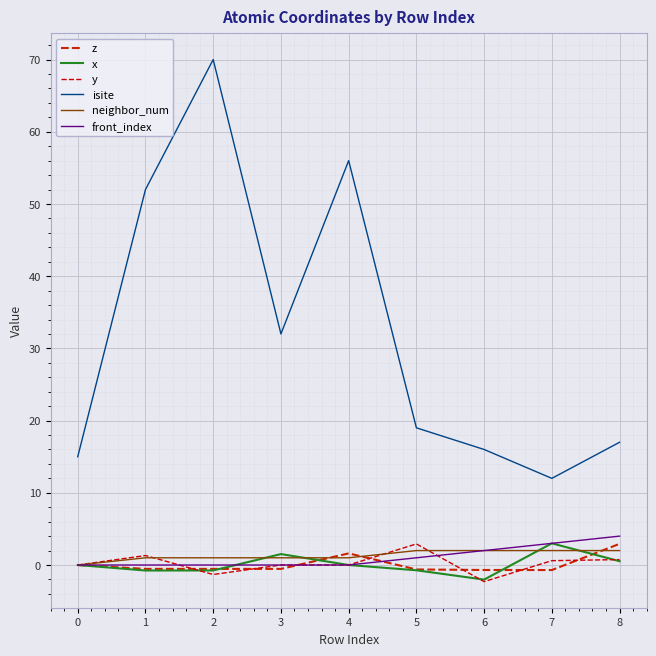

Is this an area chart (filled region under the line)?

No